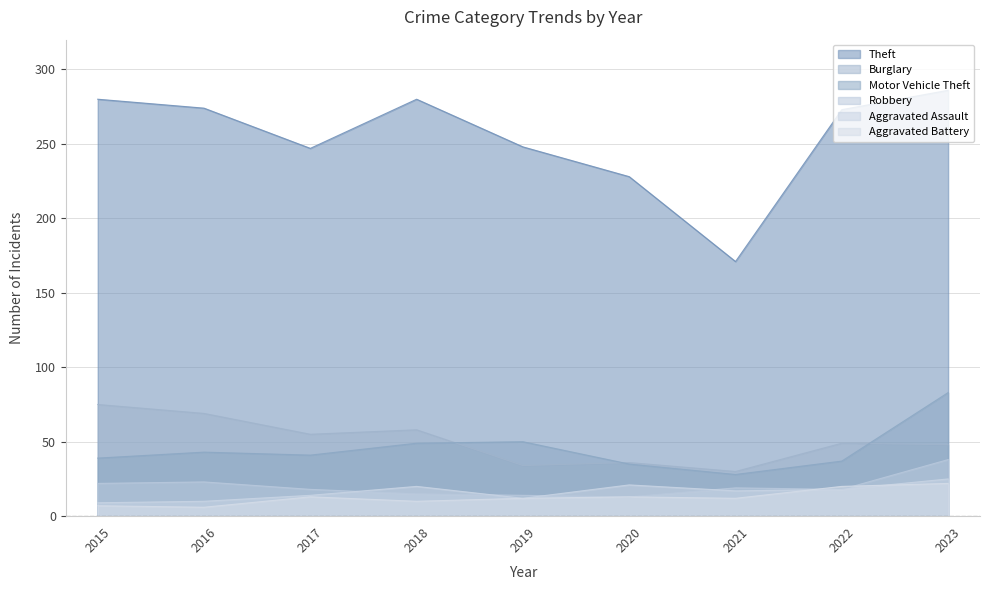

Which has a higher value, 2019 or 2023?

2023